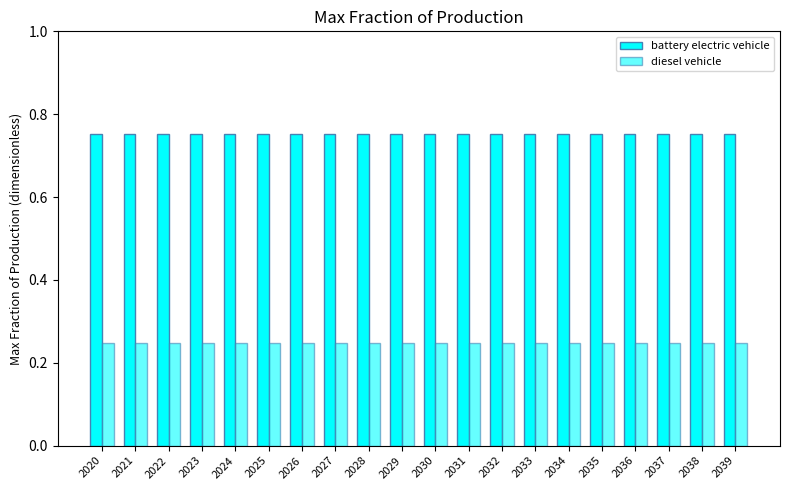

Count the number of categories in the chart.

20